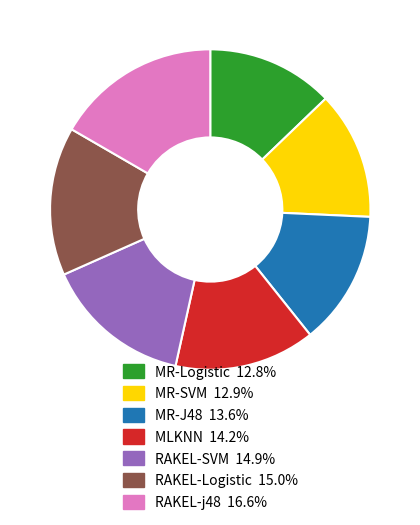

Is there a majority slice in this chart?

No